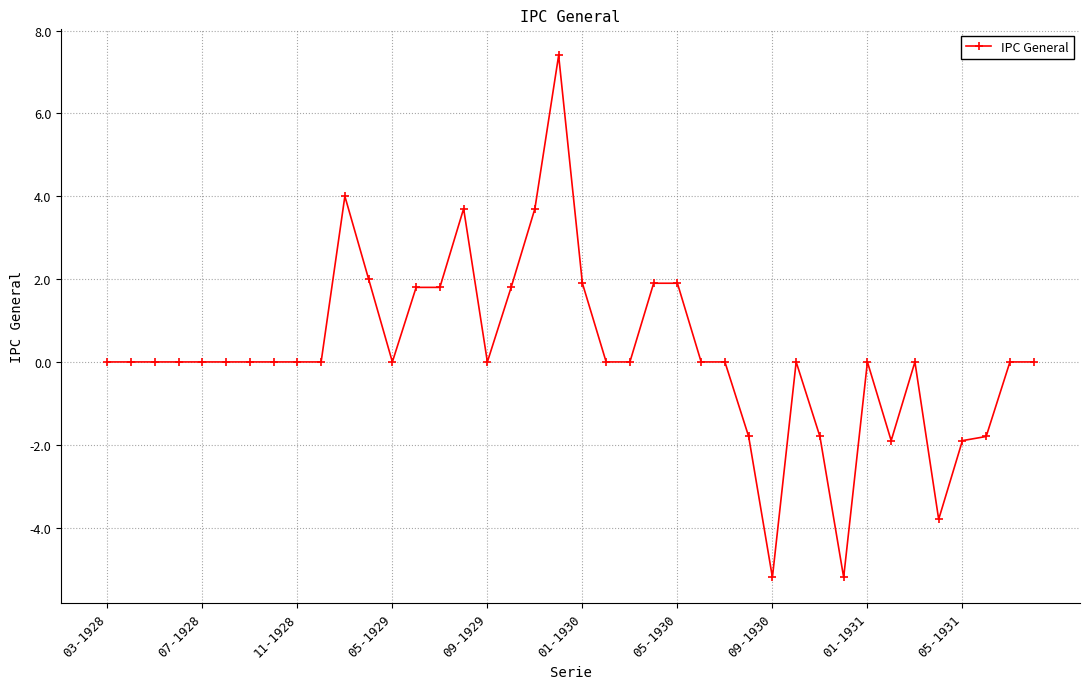

What is the difference between the maximum and minimum values?

12.6